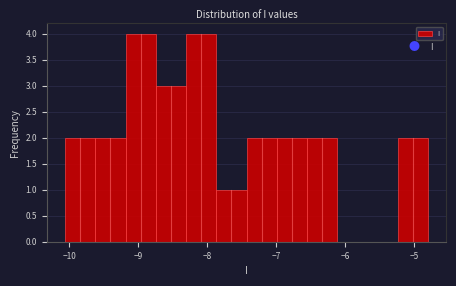

Reading left to right, transcribe this chart: for each bar, give the range it covers on the x-axis and its height. Neither the bar edges nor the heights are printed on the chart, so give them approximately, as read against the axes.

-10.1 to -9.6: 2
-9.6 to -9.2: 2
-9.2 to -8.7: 4
-8.7 to -8.3: 3
-8.3 to -7.9: 4
-7.9 to -7.4: 1
-7.4 to -7.0: 2
-7.0 to -6.6: 2
-6.6 to -6.1: 2
-6.1 to -5.7: 0
-5.7 to -5.2: 0
-5.2 to -4.8: 2